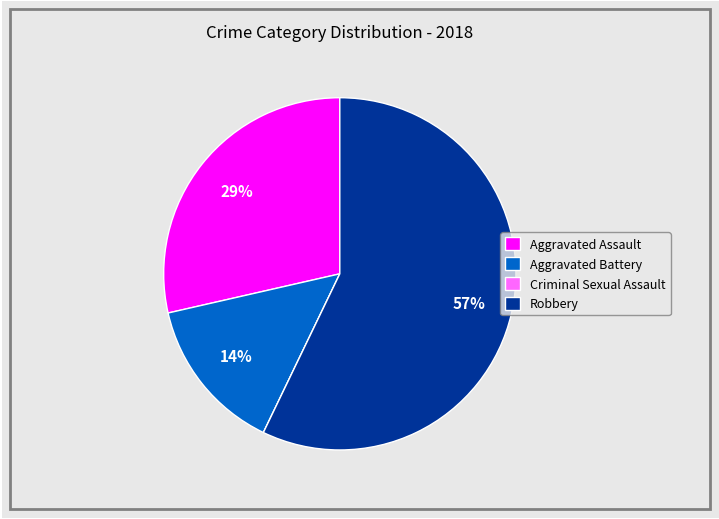

Do Robbery and Aggravated Assault together represent more than half of the pie?

Yes